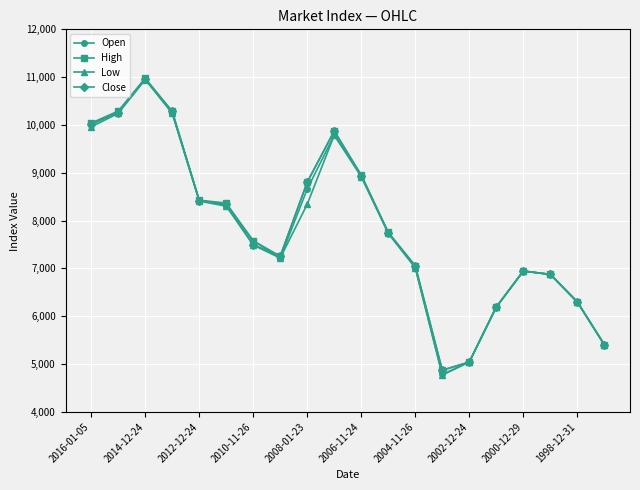

At how many categories does at least one series exceed 7391?

11